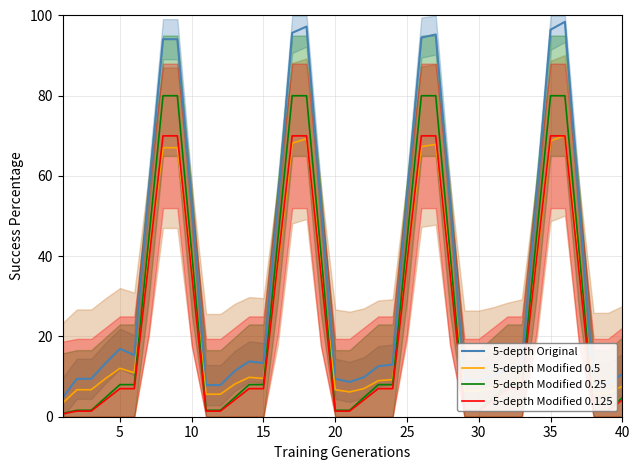

True or false: 5-depth Original and 5-depth Modified 0.25 intersect in this chart.

False